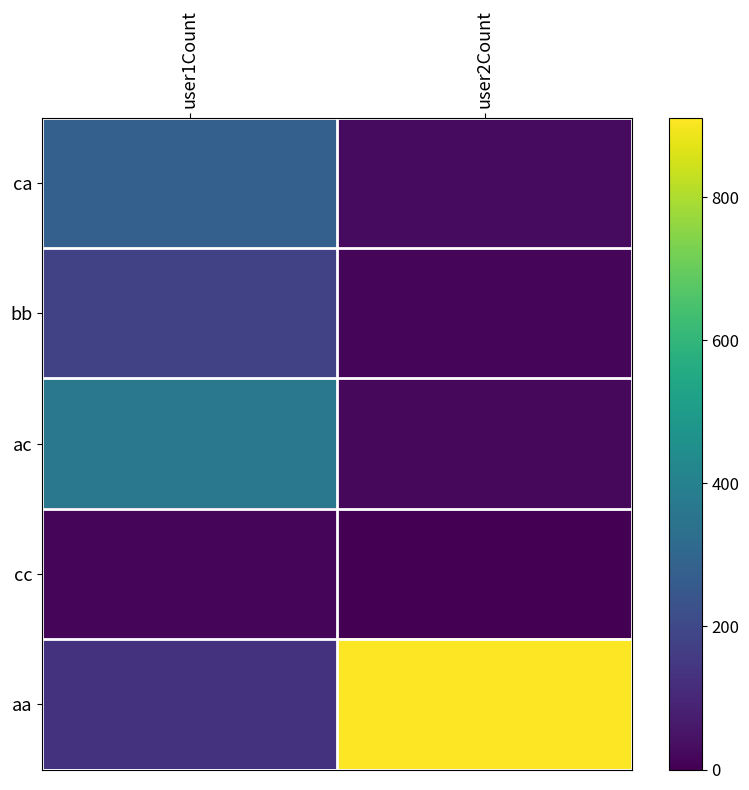

Between user1Count and user2Count, which is larger?

user1Count